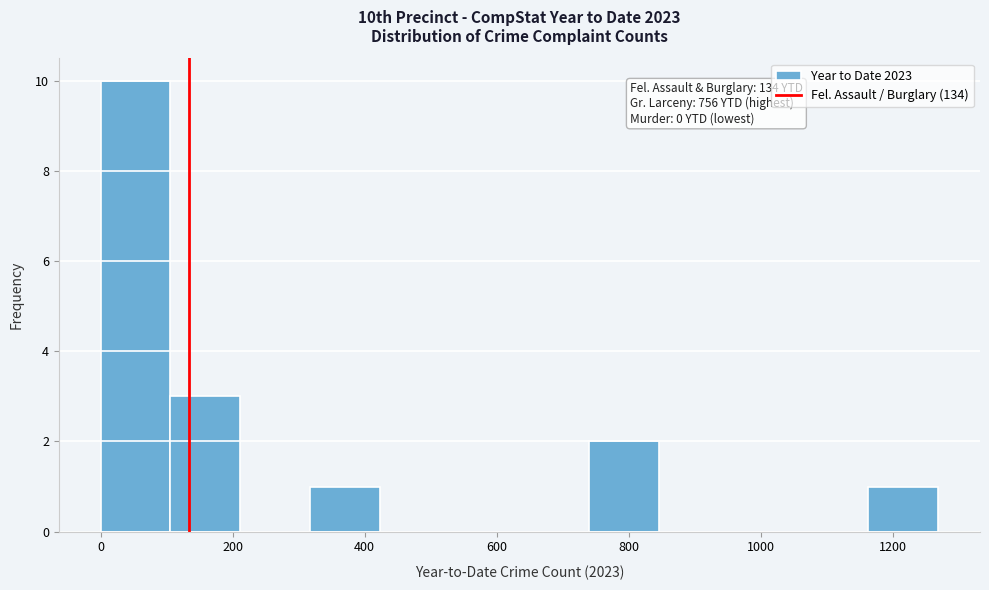

Over which range of the x-axis is the bar tallest?

0 to 100